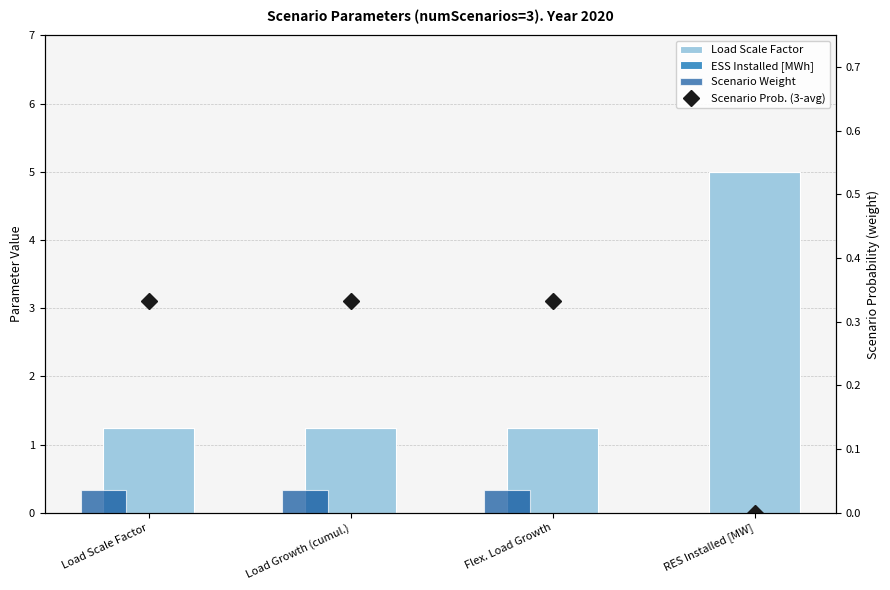

What is the spread (max minus min) of values at Flex. Load Growth?

1.2